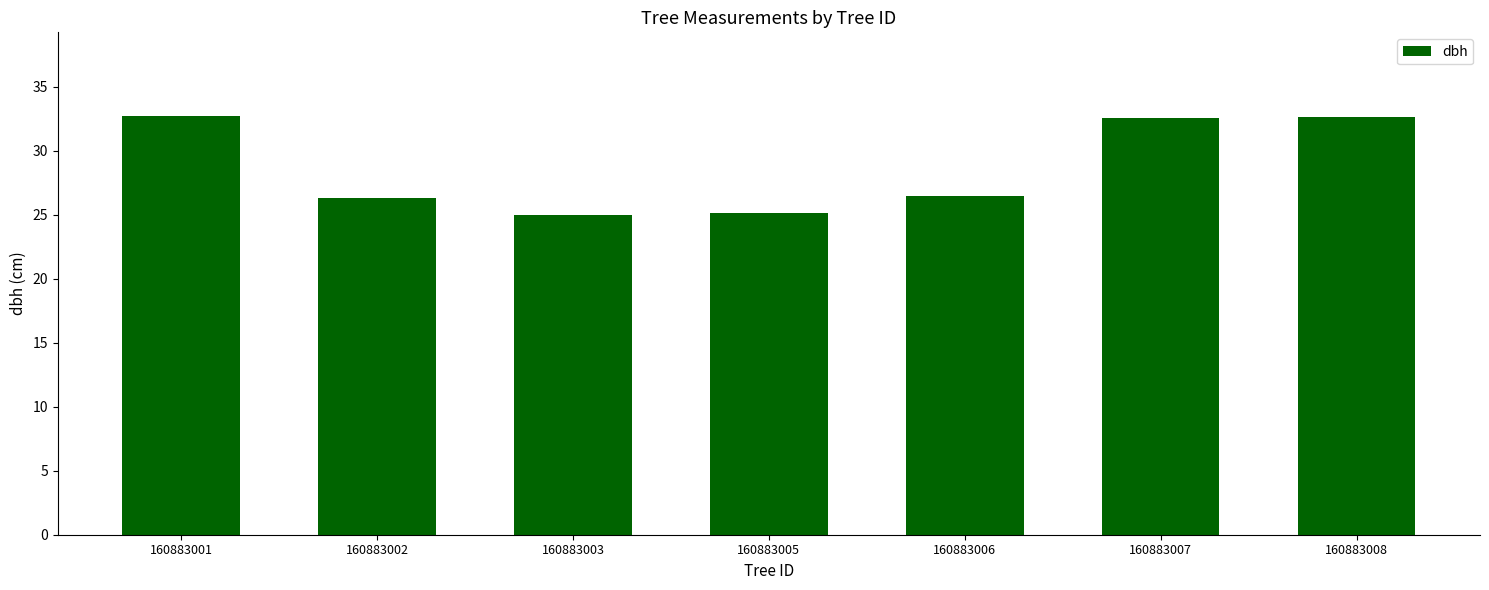

What is the difference between the maximum and minimum values?

7.7